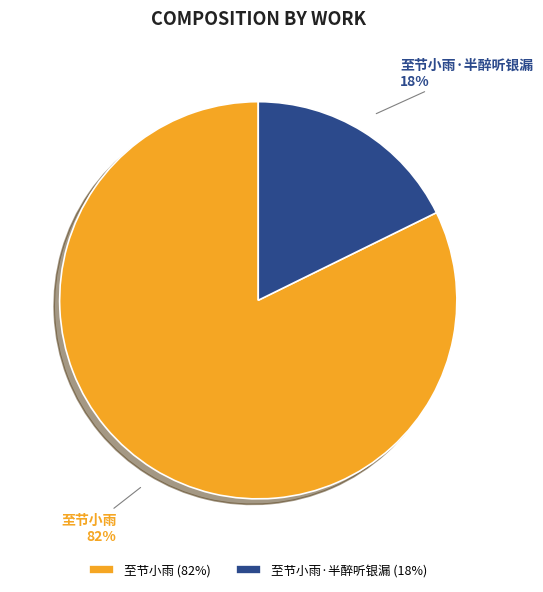

Count the number of slices in the pie.

2